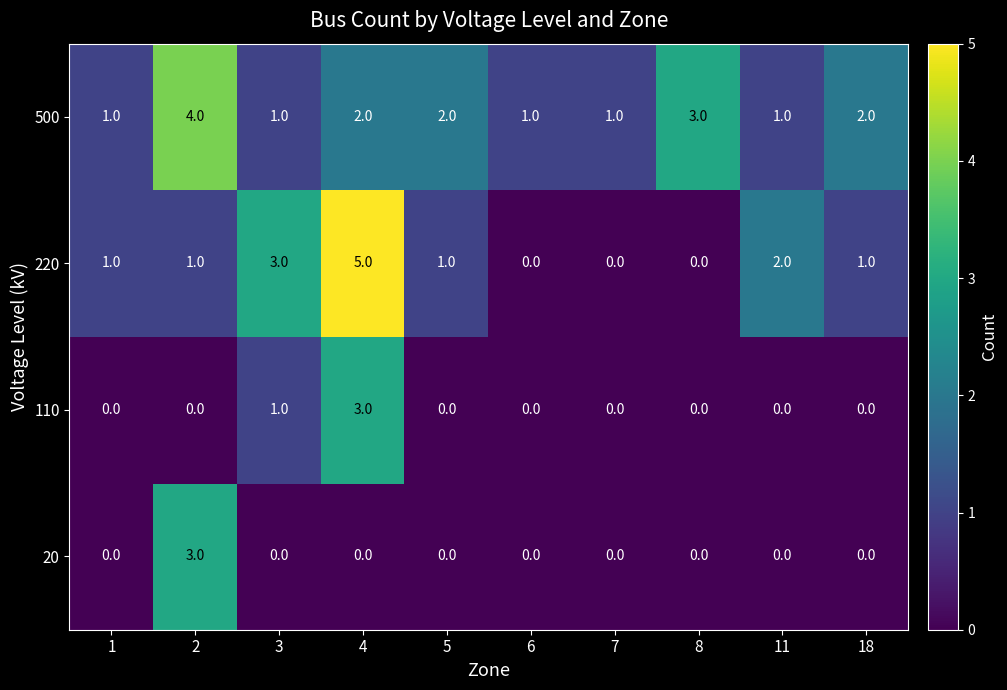

How many 220 values are between 0 and 2?

8